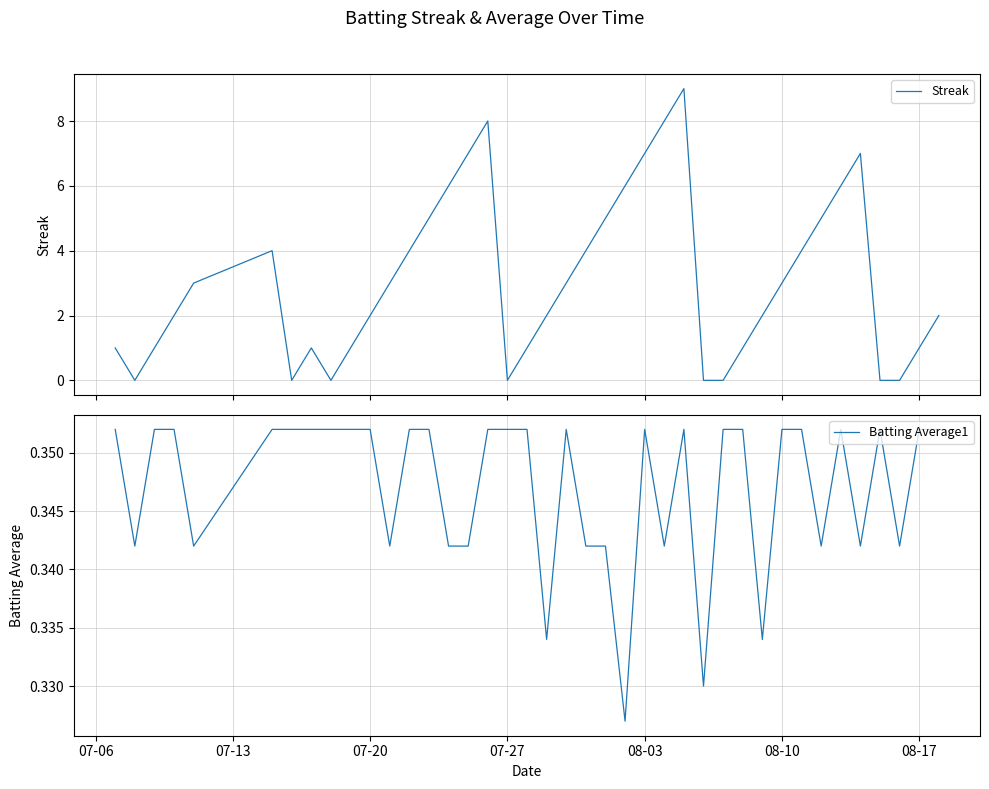

What is the lowest value of the Batting Average1 series?

0.3